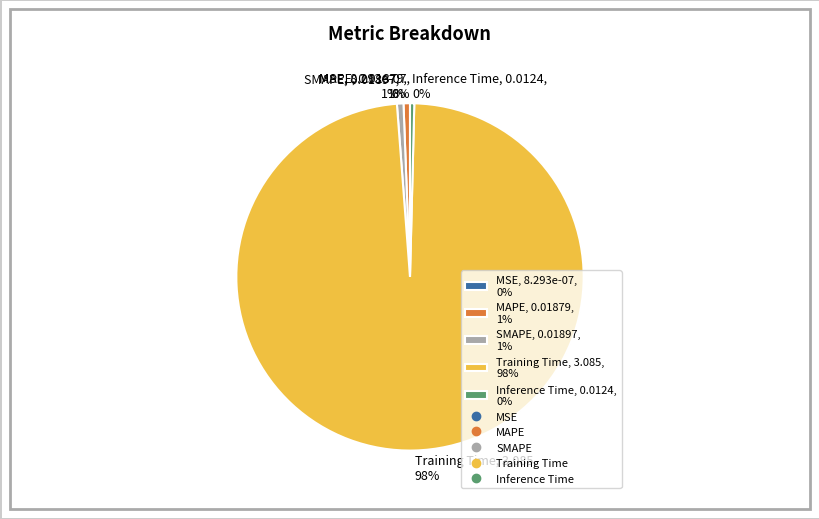

Does SMAPE, 0.01897, 1% account for over 50% of the chart?

No